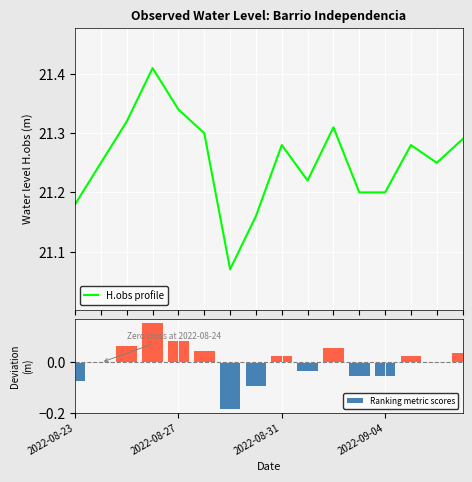

Rank the series by their maximum value, from highest to lowest.

H.obs profile, Ranking metric scores